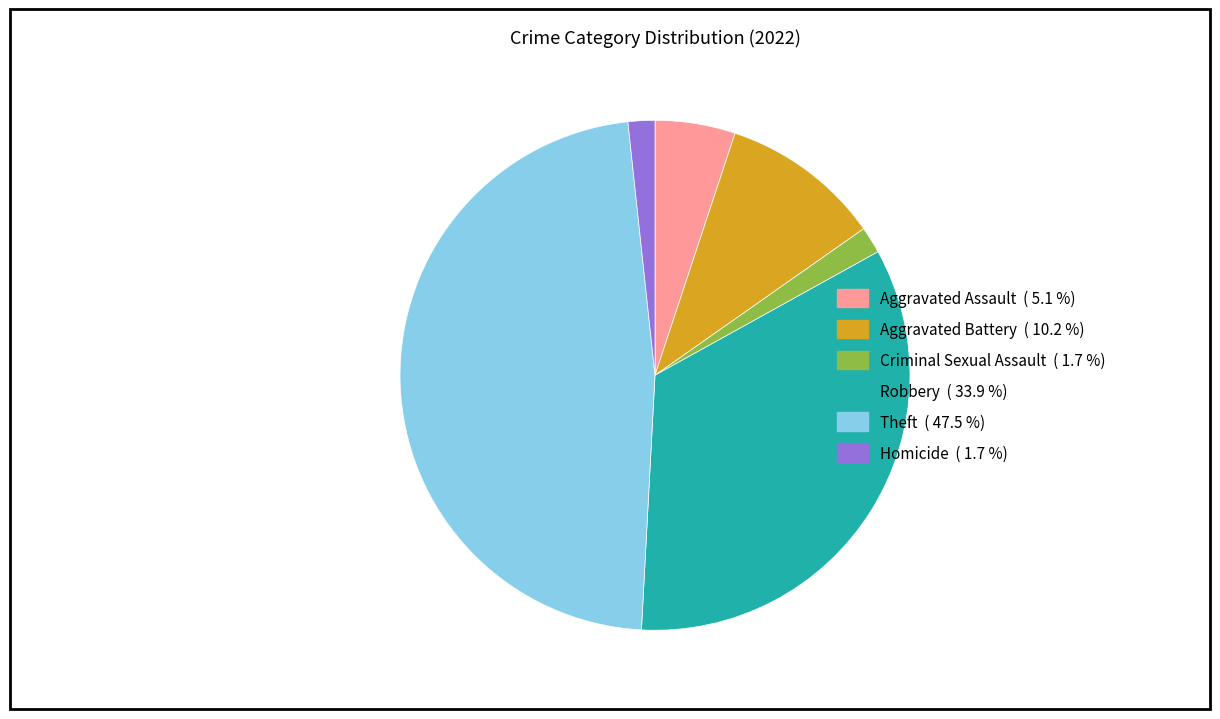

Does any single category account for the majority?

No